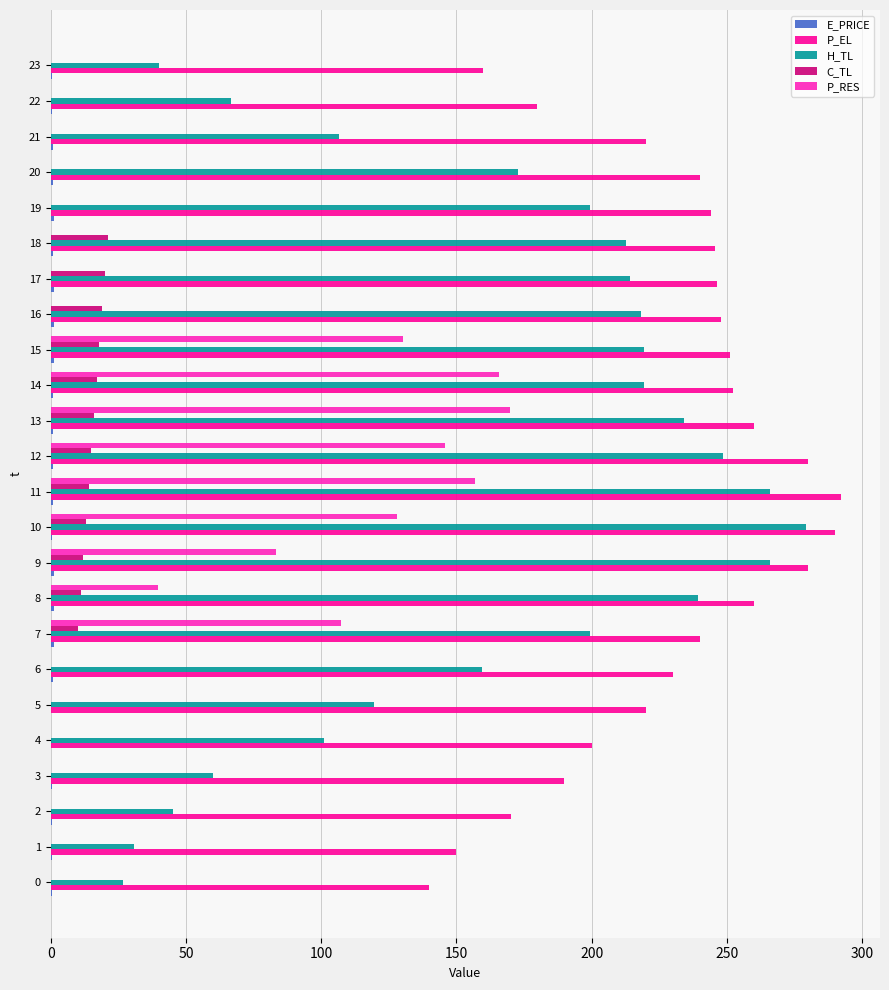

Which series has the largest total across all categories?

P_EL